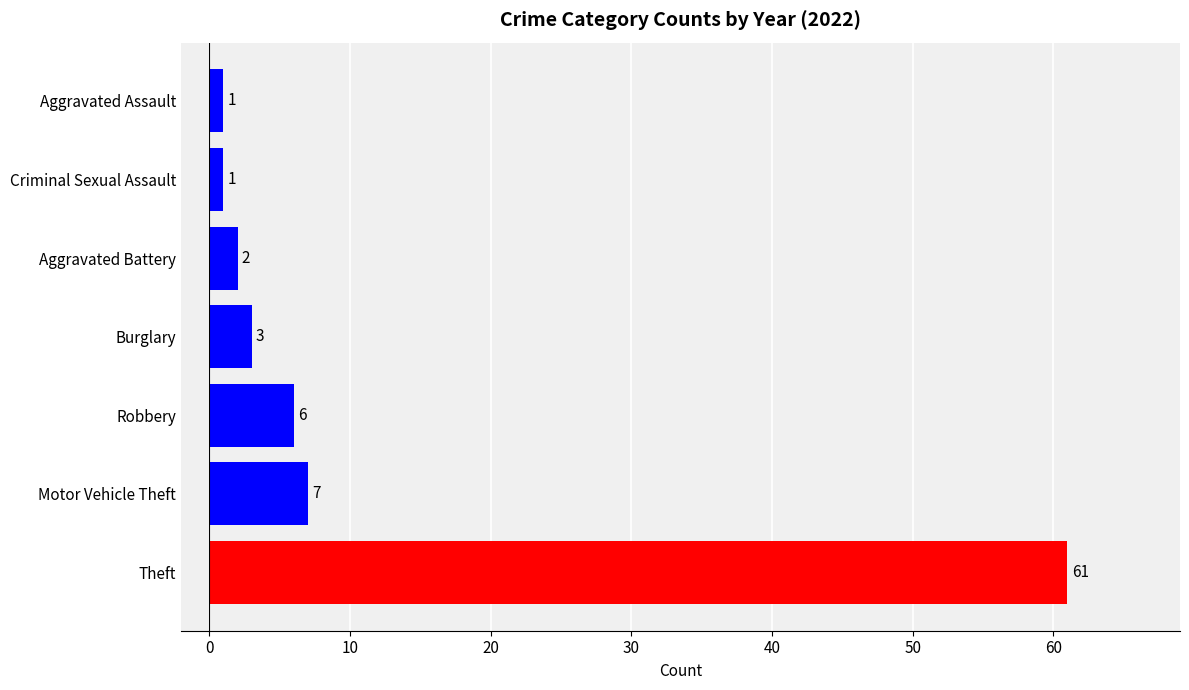

Is it true that the value at Robbery is 9?

False